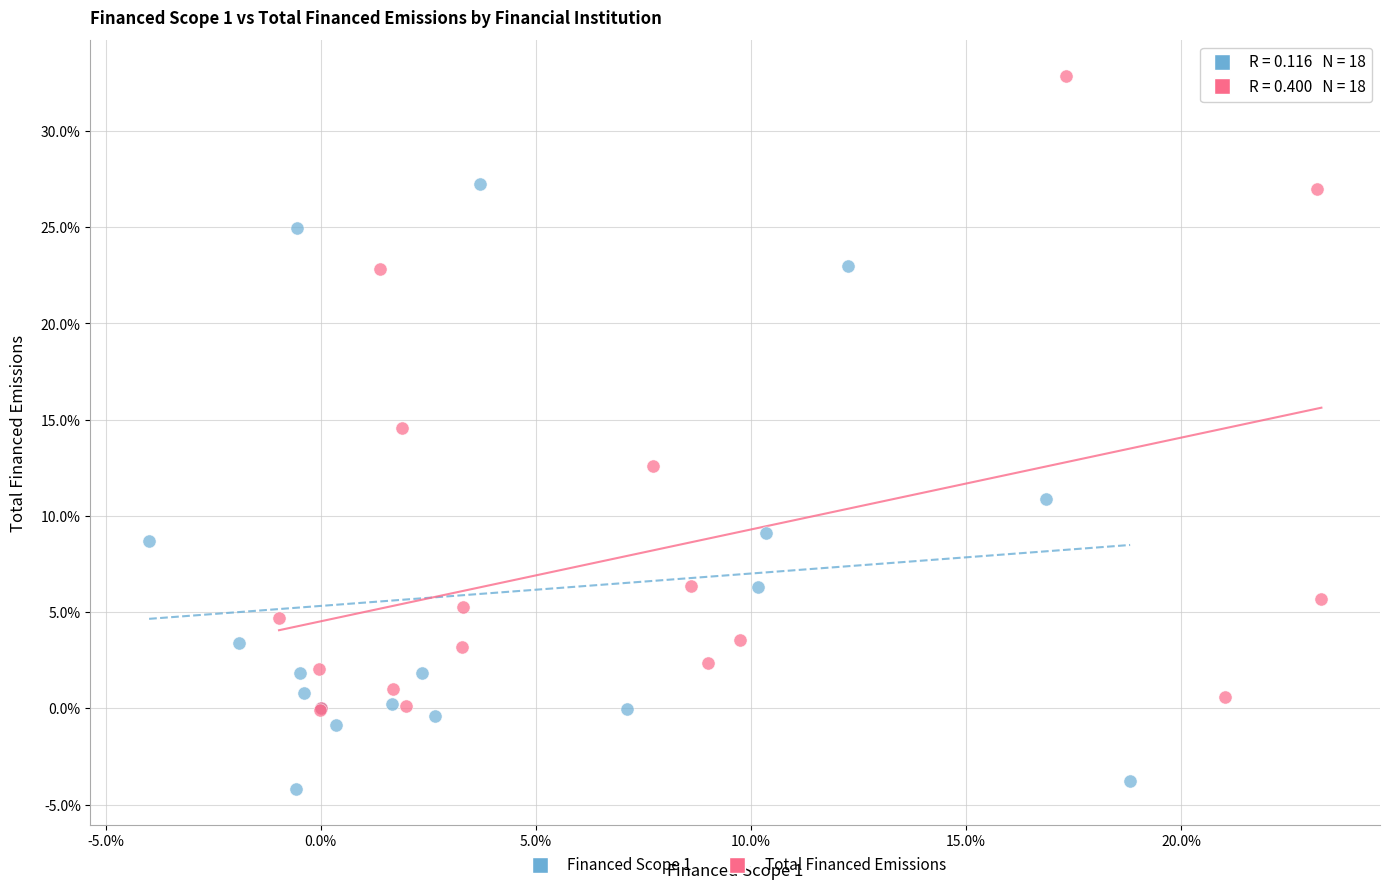

Which series contains the lowest Y value?

Financed Scope 1